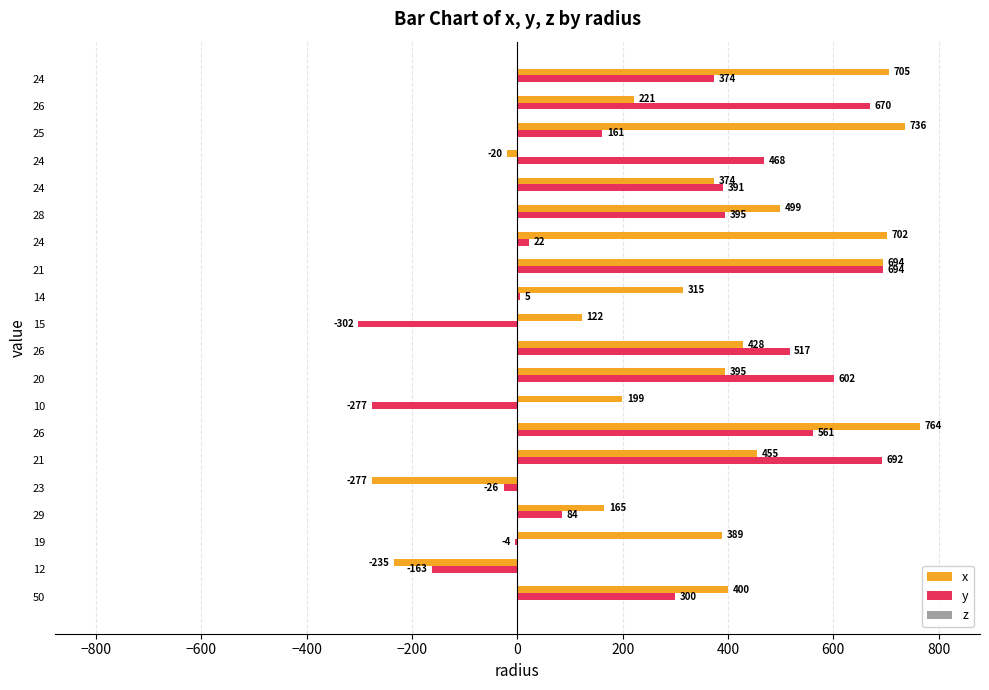

The x series shows 177.0 at 15. True or false?

False